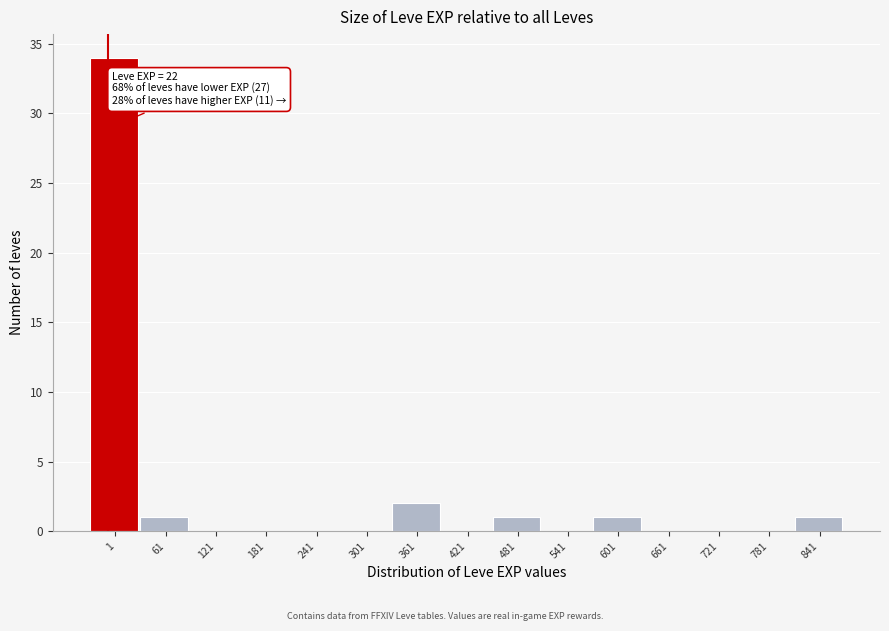

Reading left to right, what are all the values shown in this chart?

1=34	61=1	121=0	181=0	241=0	301=0	361=2	421=0	481=1	541=0	601=1	661=0	721=0	781=0	841=1